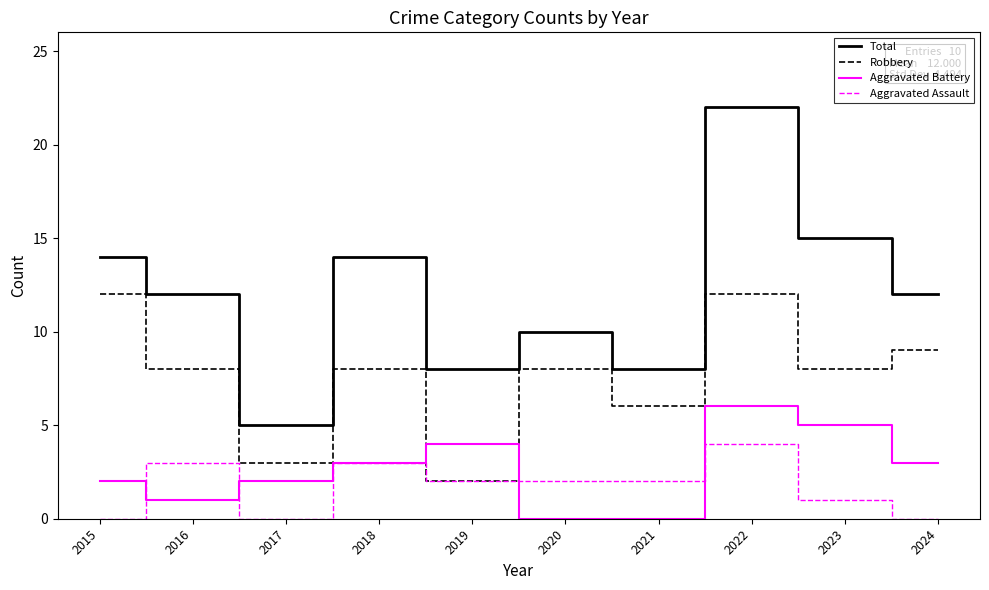

Reading right to left, transcribe all the data shown in this chart.

Total: 2024=12	2023=15	2022=22	2021=8	2020=10	2019=8	2018=14	2017=5	2016=12	2015=14
Robbery: 2024=9	2023=8	2022=12	2021=6	2020=8	2019=2	2018=8	2017=3	2016=8	2015=12
Aggravated Battery: 2024=3	2023=5	2022=6	2021=0	2020=0	2019=4	2018=3	2017=2	2016=1	2015=2
Aggravated Assault: 2024=0	2023=1	2022=4	2021=2	2020=2	2019=2	2018=3	2017=0	2016=3	2015=0